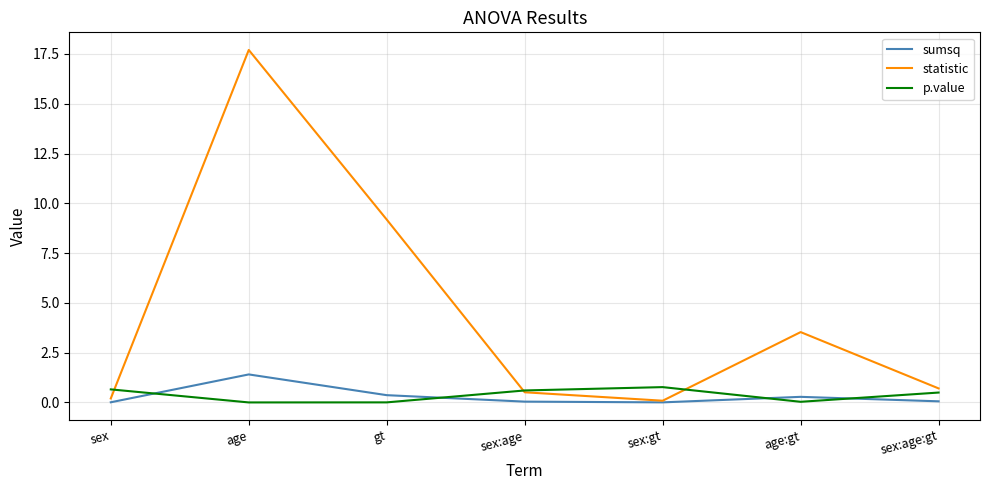

After their last crossing, which series has the higher values: sumsq or p.value?

p.value